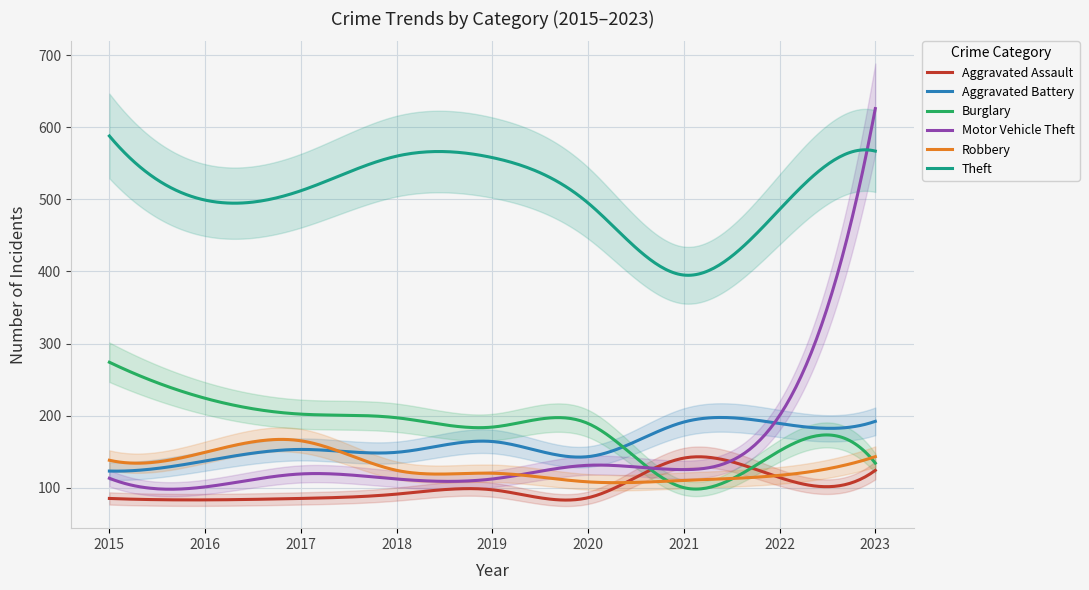

Which has a higher value, 2022 or 2023?

2023